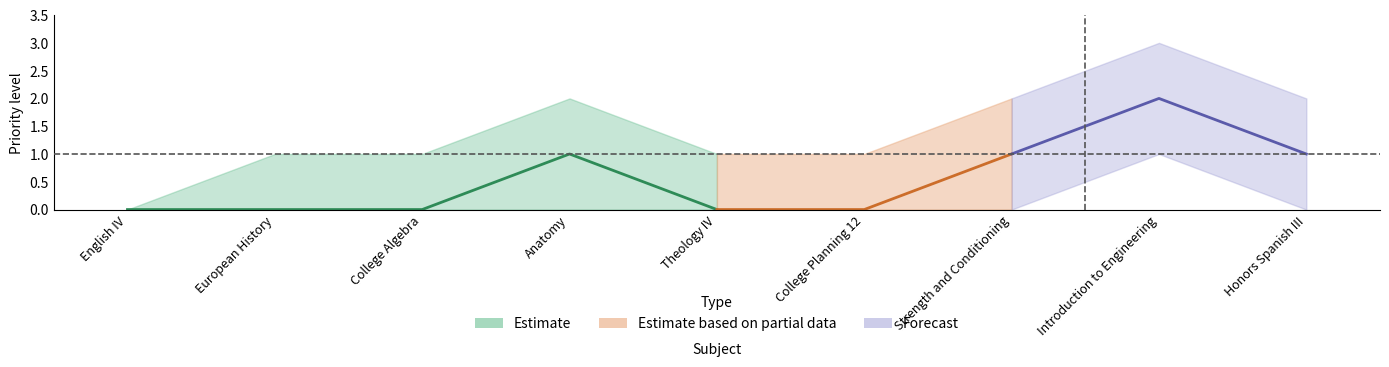

How many data points in center are above 0?

4